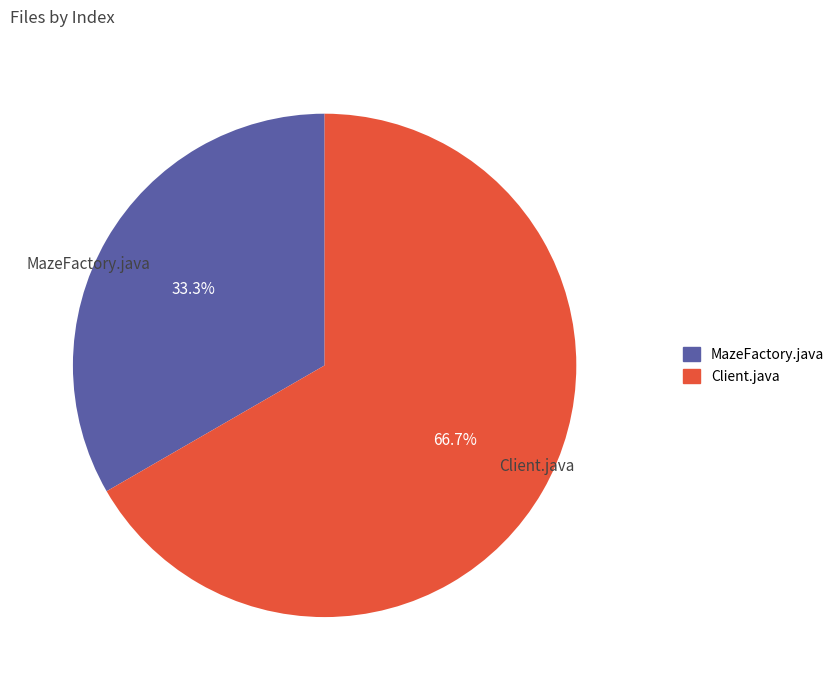

What percentage do MazeFactory.java and Client.java together represent?

100.0%